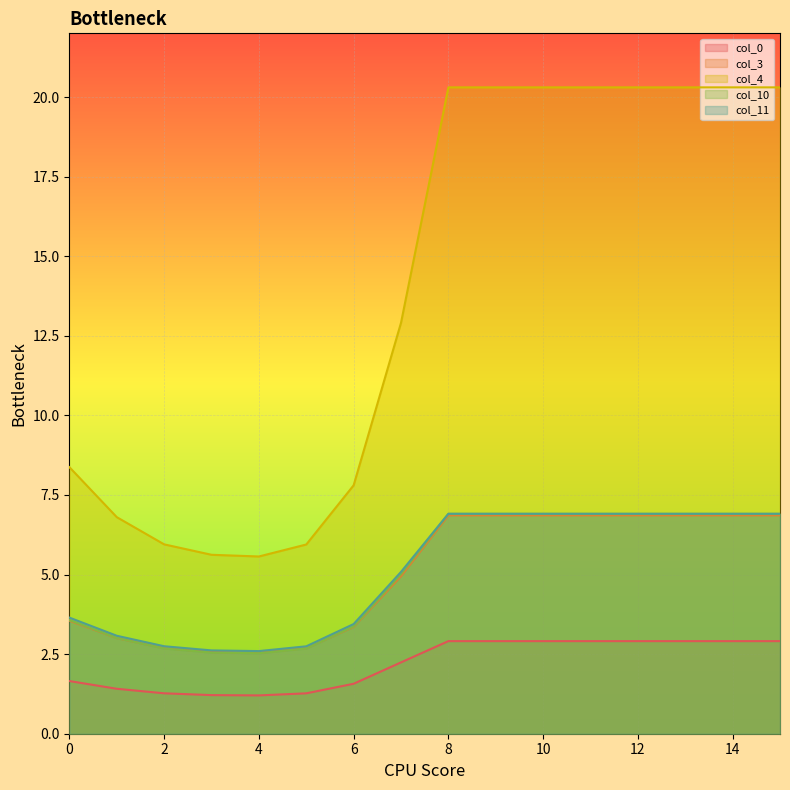

What is the difference between the second highest and second lowest values in the col_11 series?

4.3